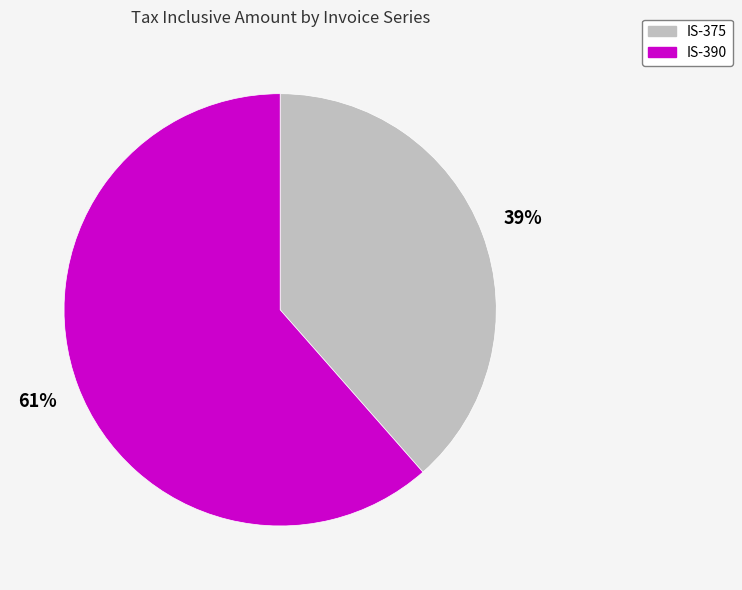

Combined, do IS-390 and IS-375 account for over 50%?

Yes